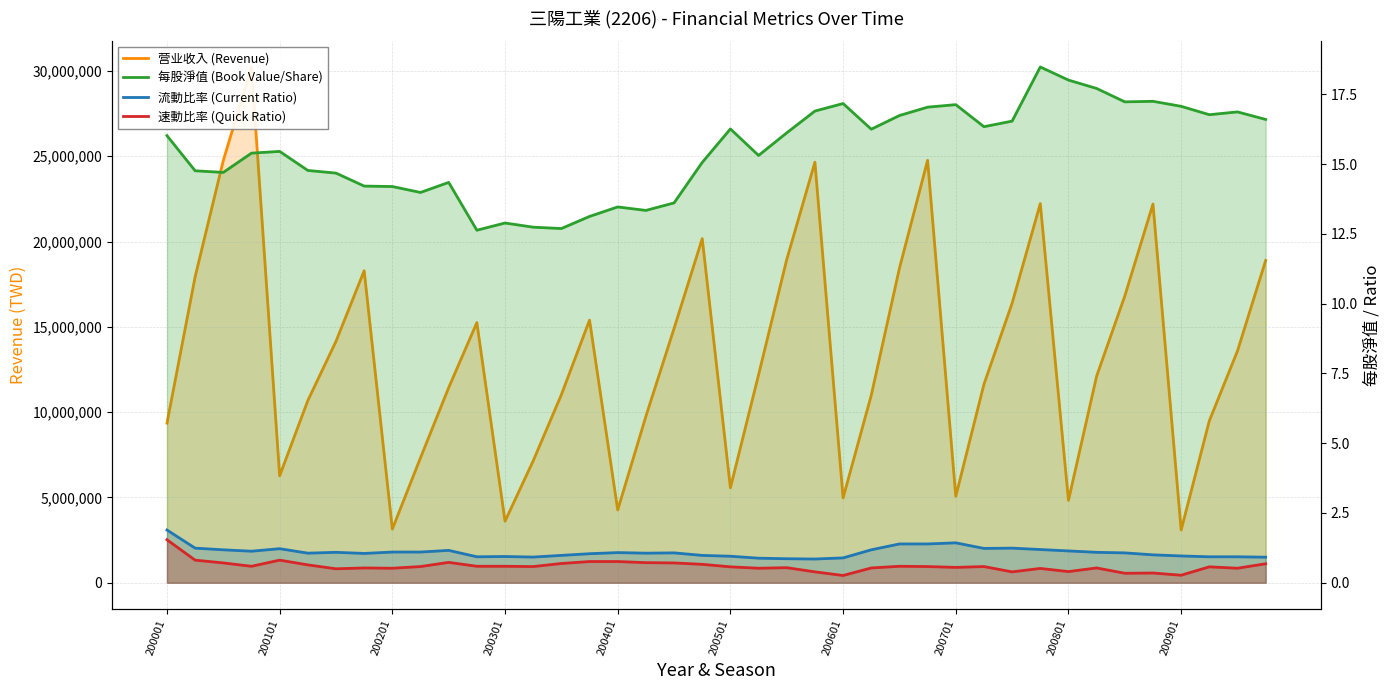

Between 11 and 23, which is larger?

23